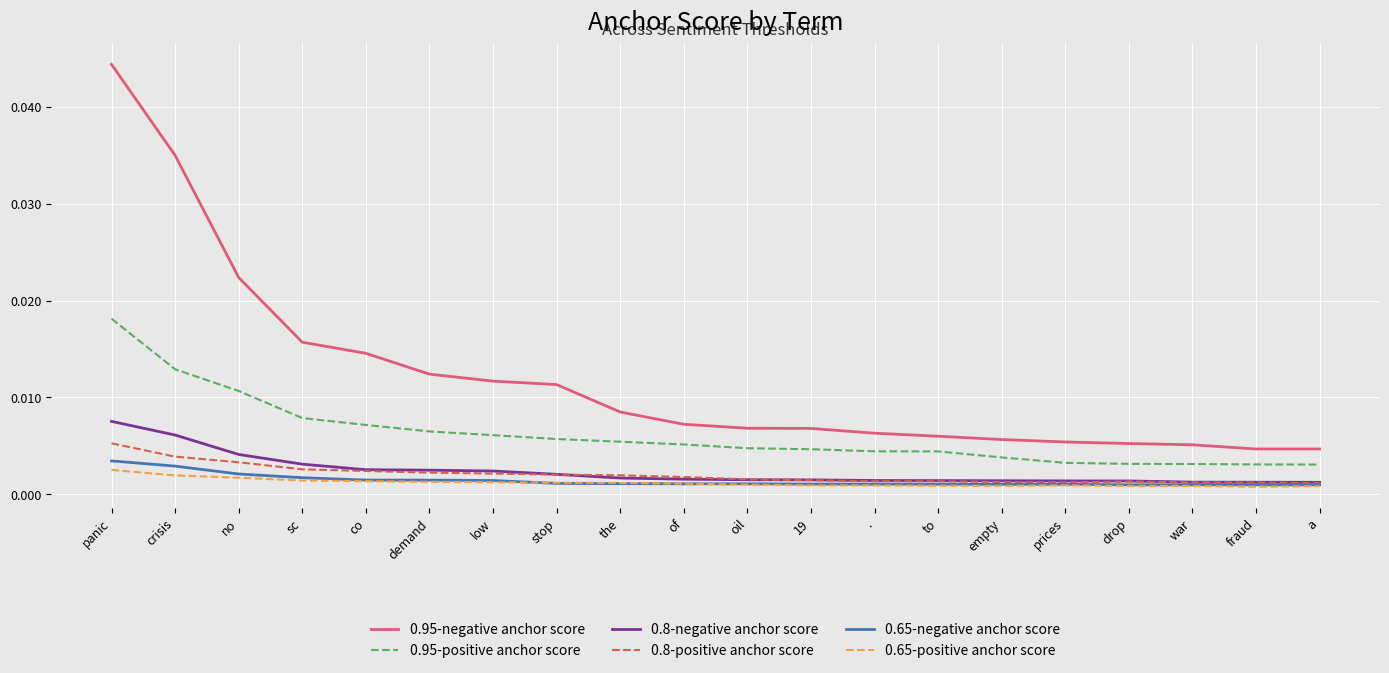

Which category has the highest value in the 0.95-negative anchor score series?

panic